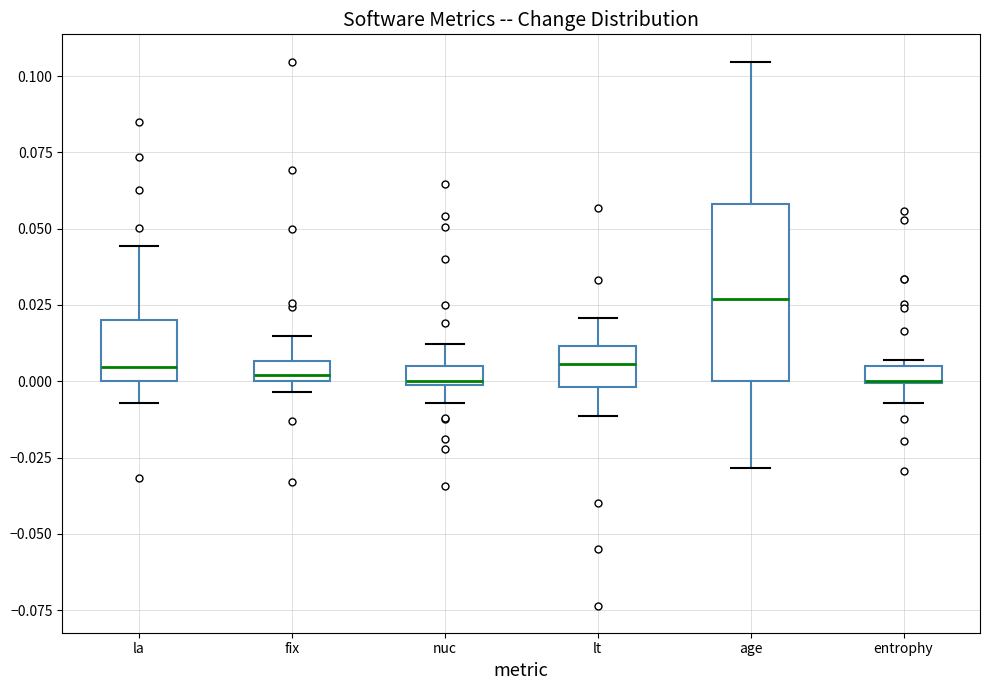

Which box is the tallest, from its lower edge to its upper edge?

age